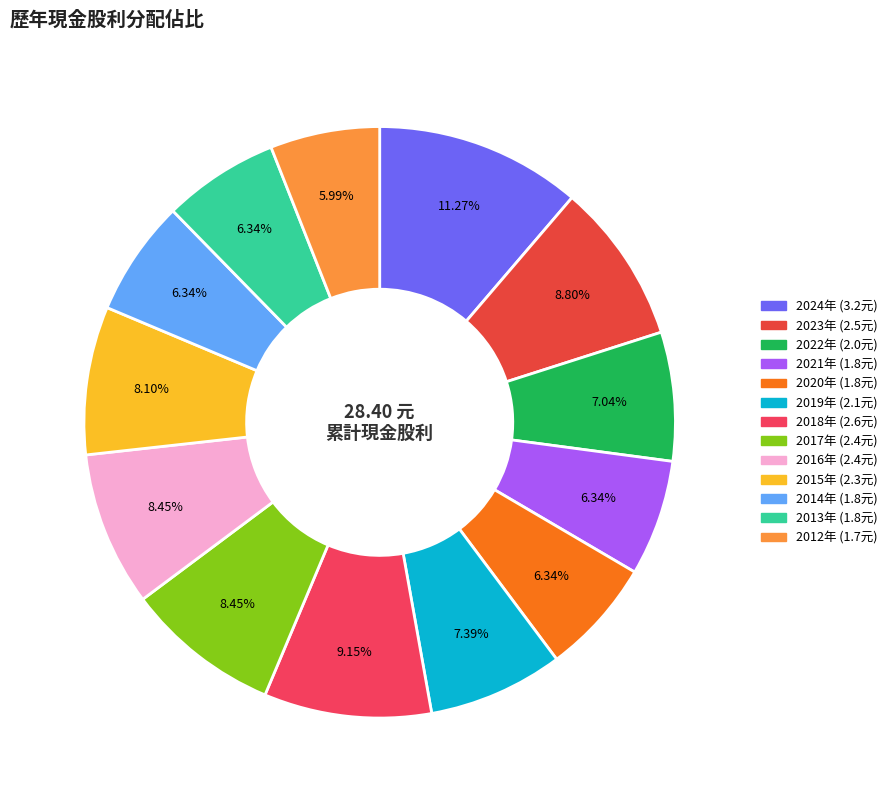

How many slices are in this pie chart?

13